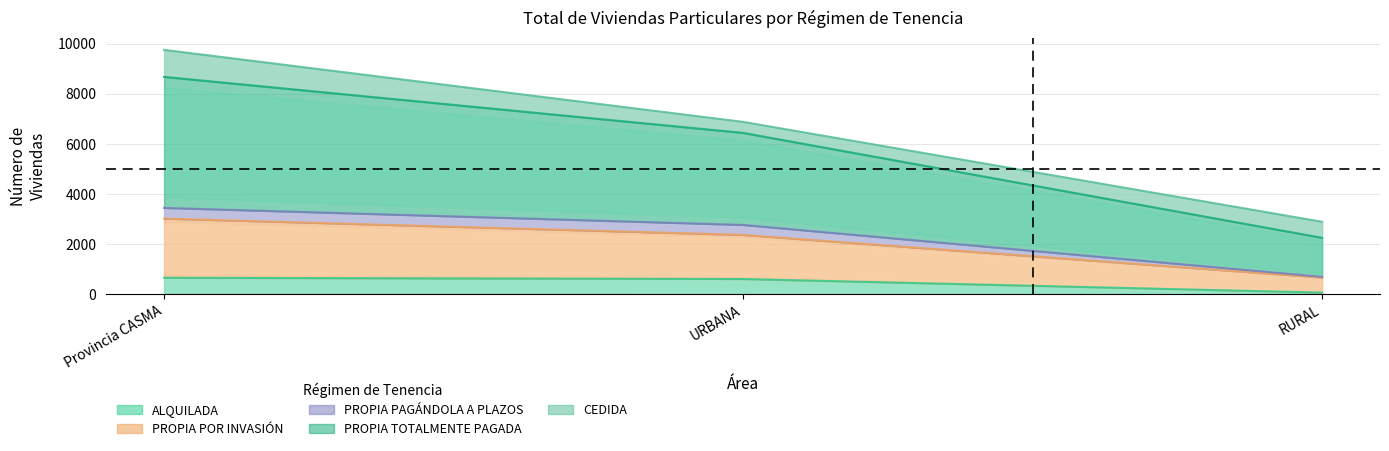

The ALQUILADA series shows 643 at Provincia CASMA. True or false?

True